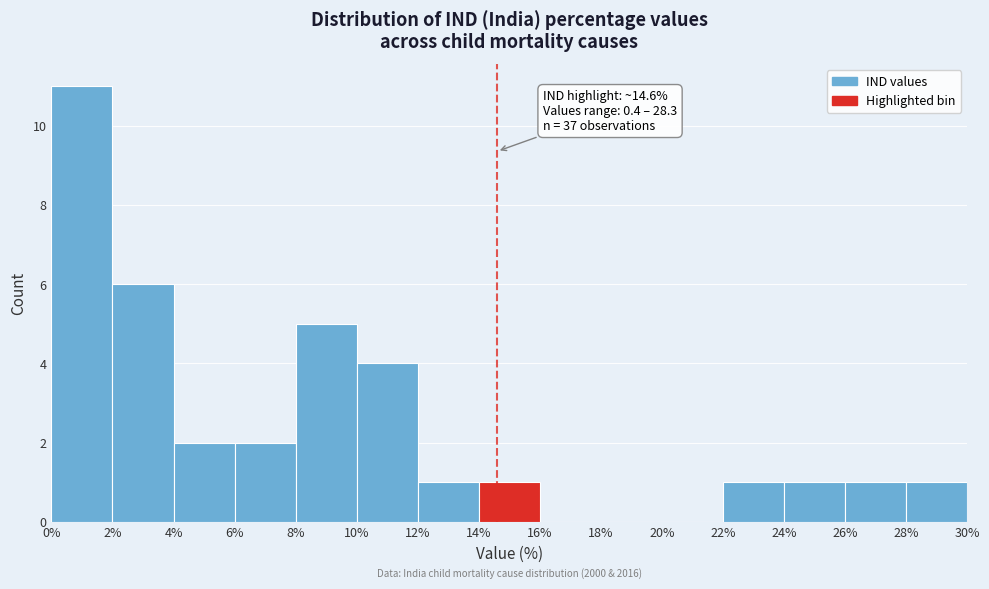

Which range on the x-axis has the tallest bar?

0% to 2%